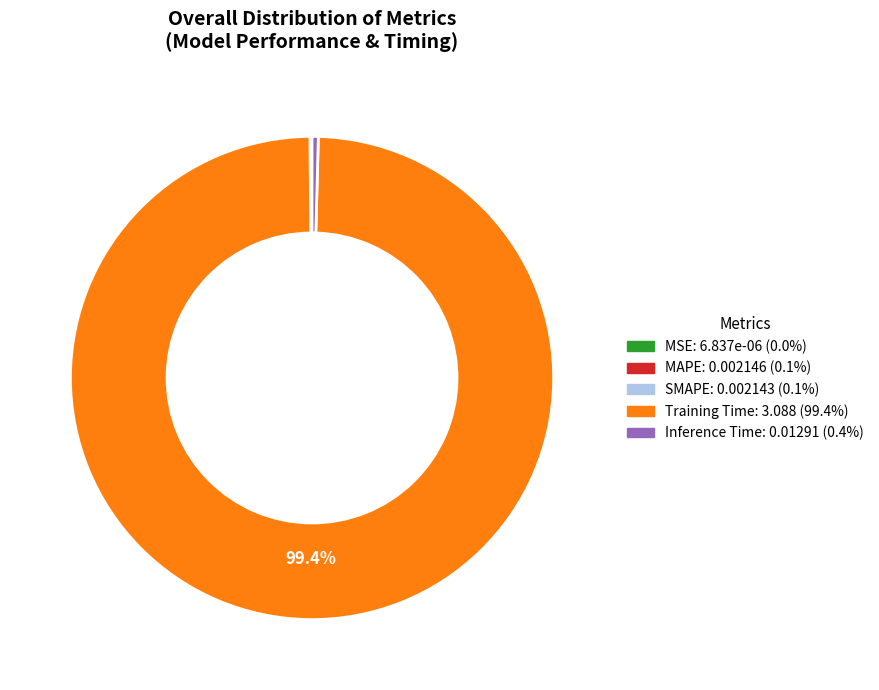

Is there a majority slice in this chart?

Yes